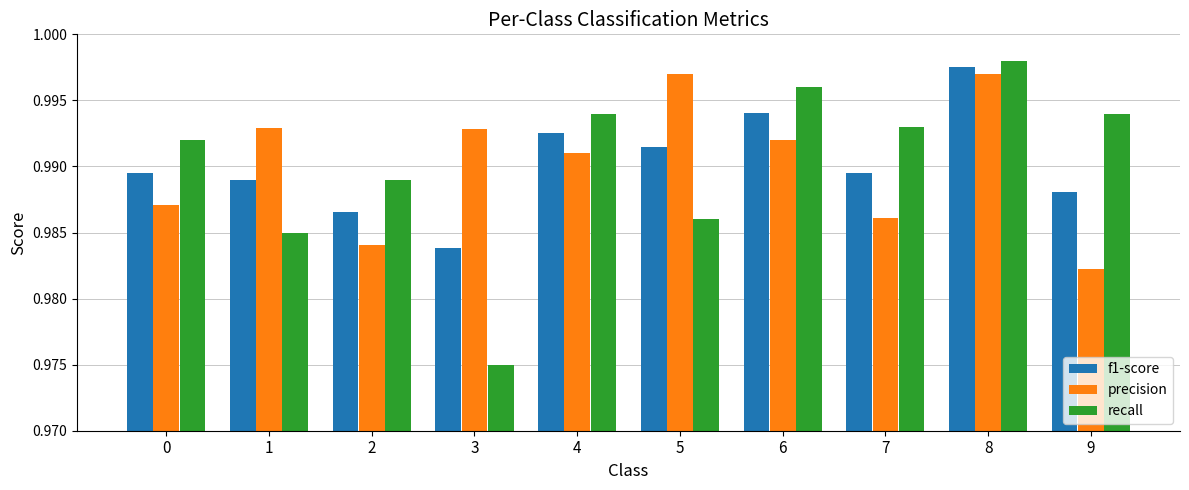

Count the precision values in the range 0 to 1.

10